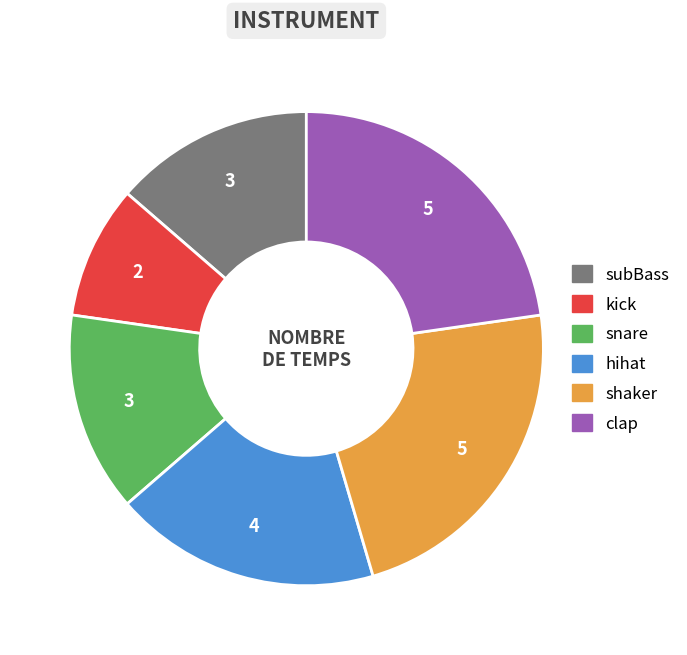

Count the number of slices in the pie.

6